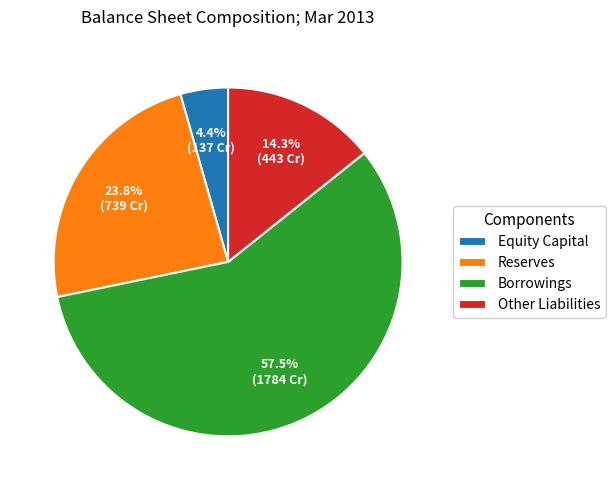

Rank the categories by value from highest to lowest.

Borrowings, Reserves, Other Liabilities, Equity Capital